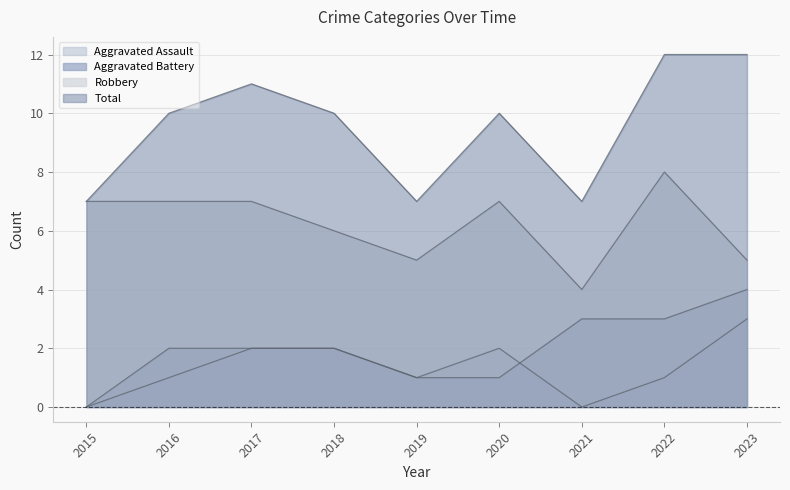

The Robbery series shows 2 at 2019. True or false?

False